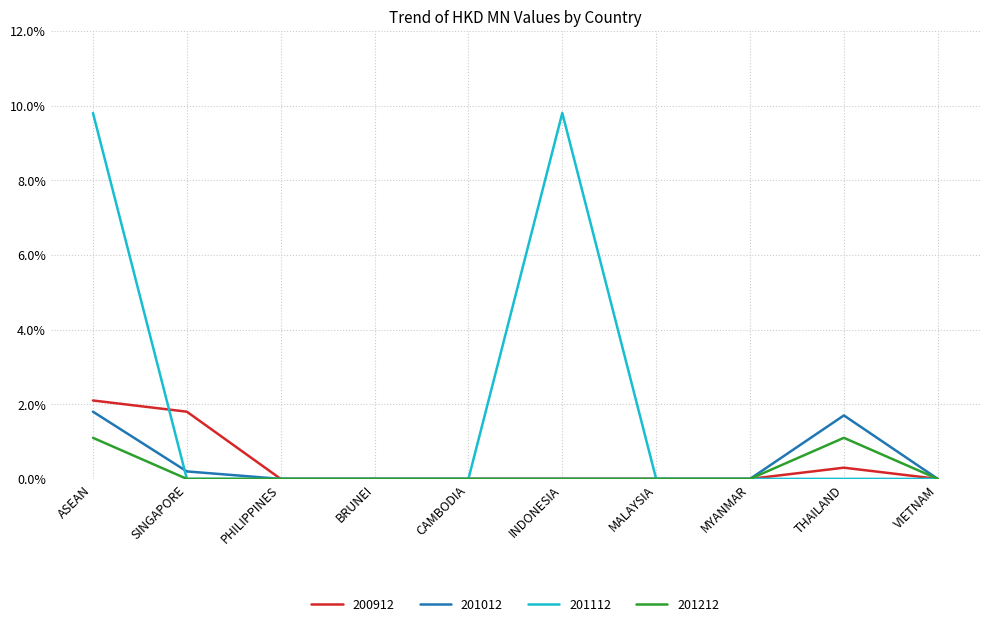

What are all the series names shown in the legend?

200912, 201012, 201112, 201212